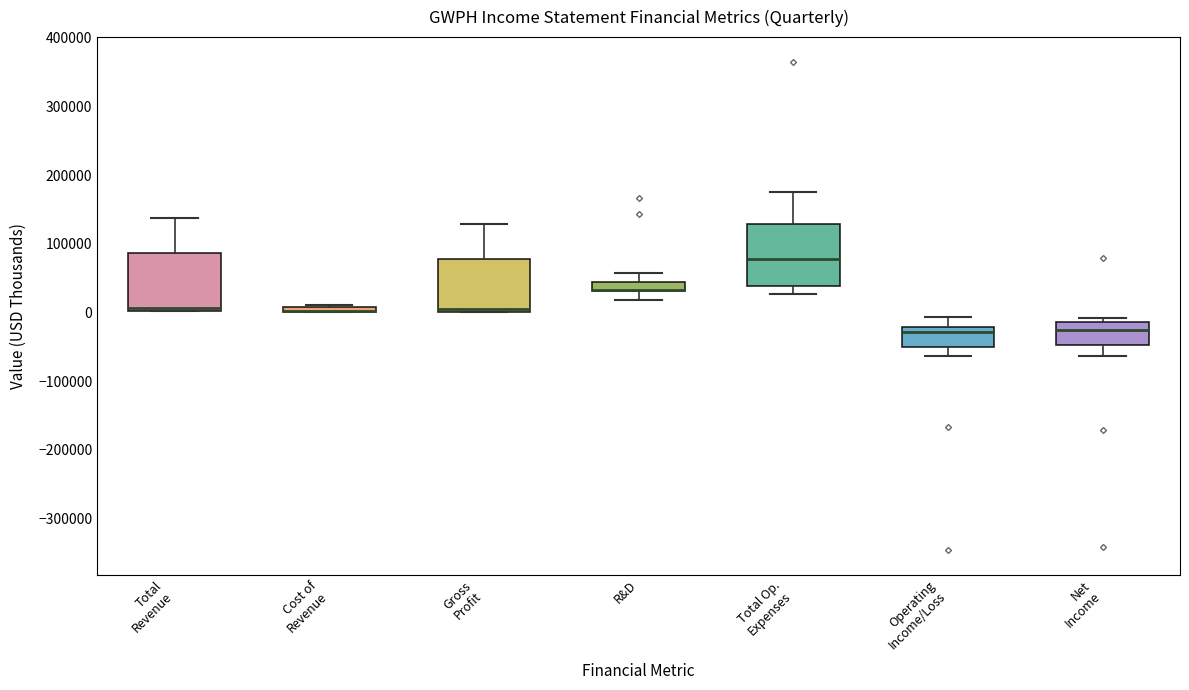

Where is the upper edge of the box for Total Revenue on the y-axis? The values are not printed on the chart, so give them approximately, as read against the axis.

90000